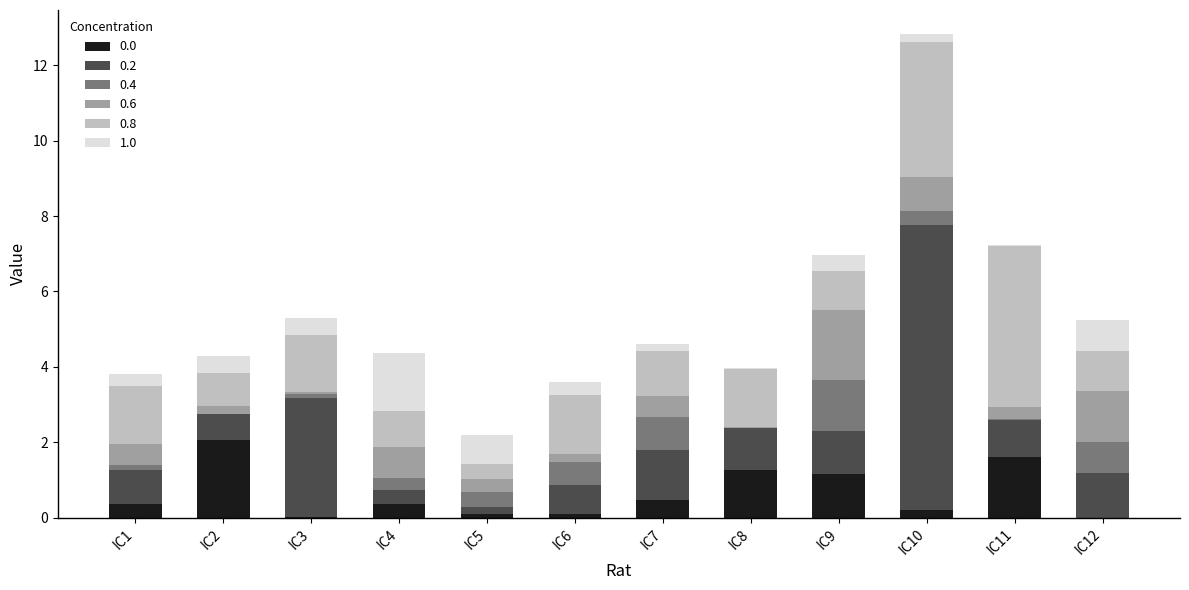

At which category is the sum across all series the highest?

IC10